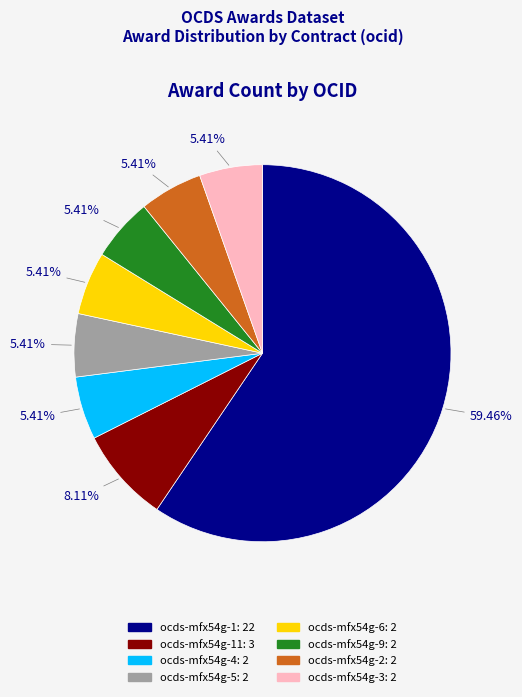

Is there any slice that represents more than half of the pie?

Yes